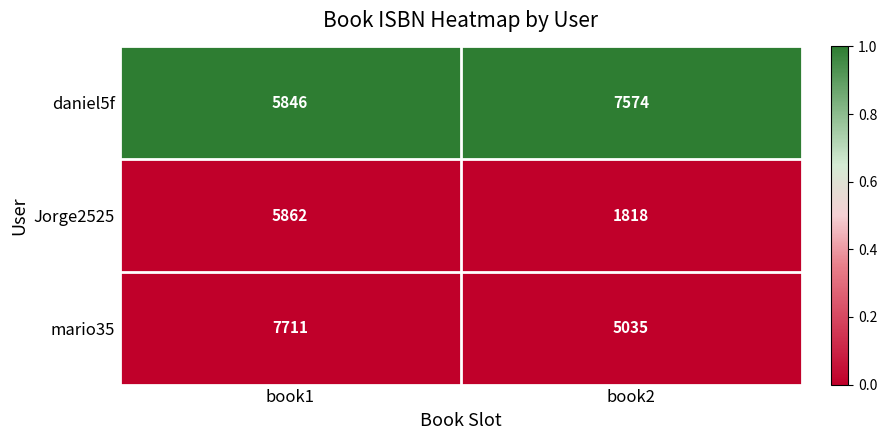

At which label is daniel5f closest to 6710?

book1